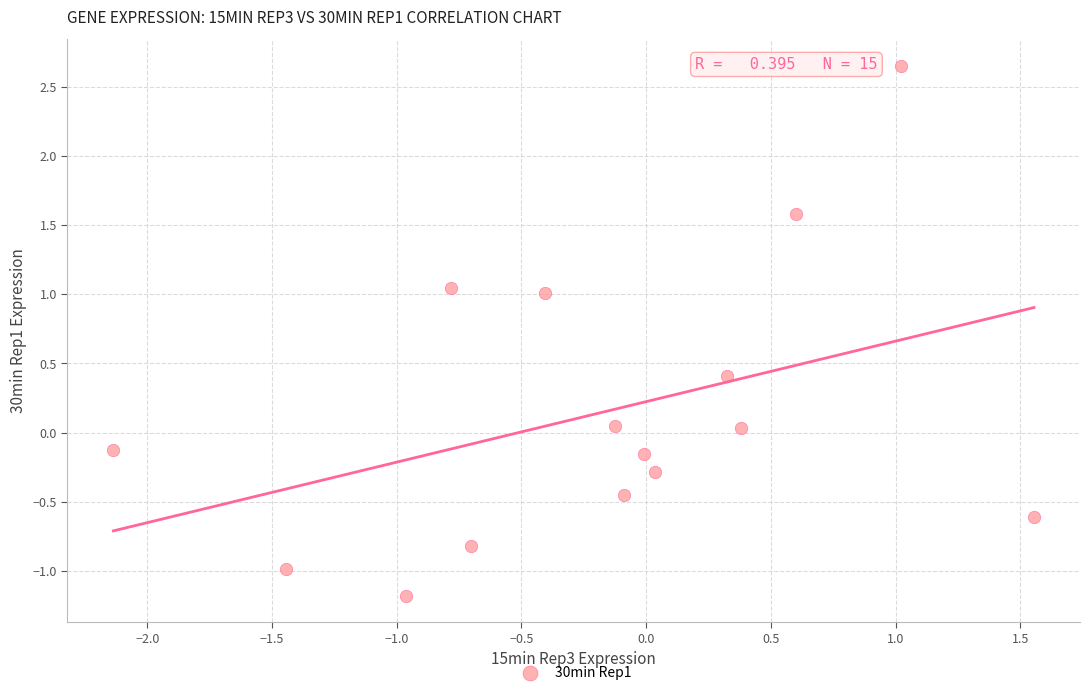

What is the range of Y values (max minus min)?

3.8